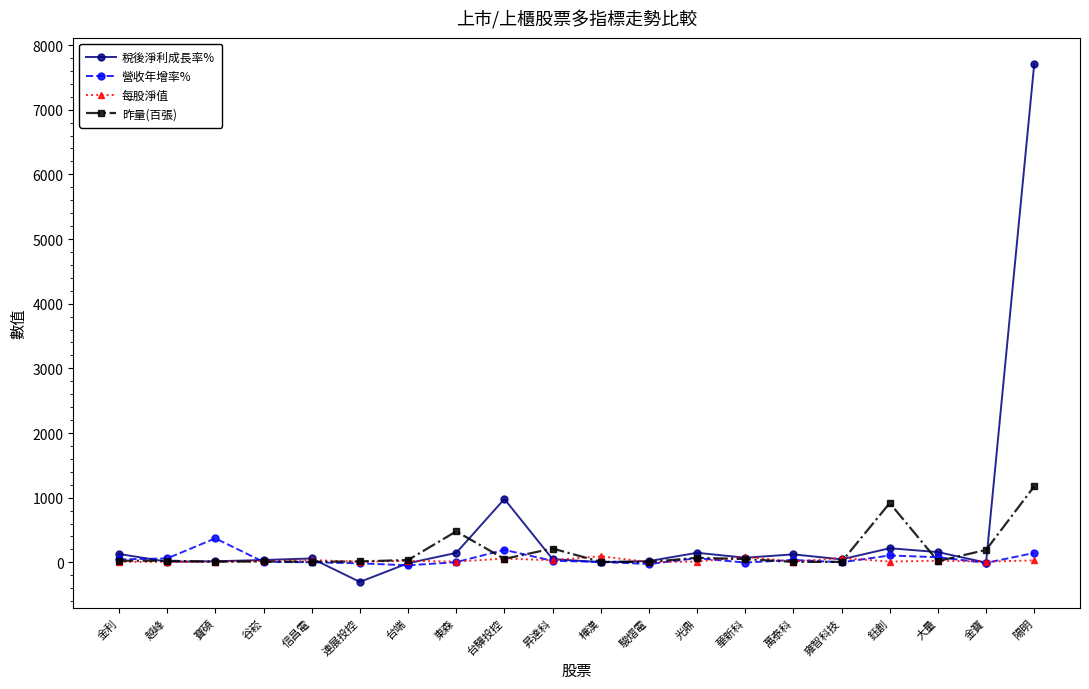

What is the greatest value displayed?

7708.8